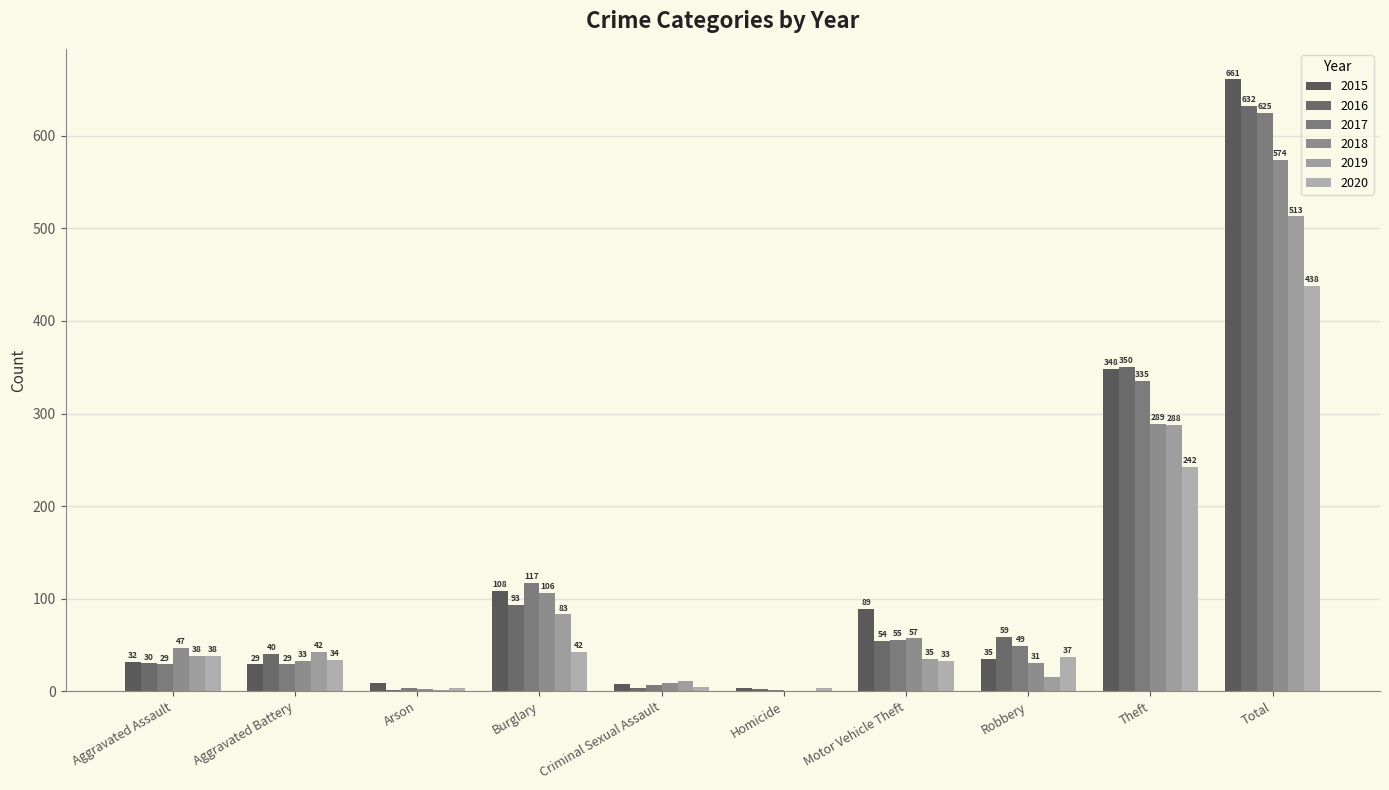

Does the chart contain stacked bars?

No